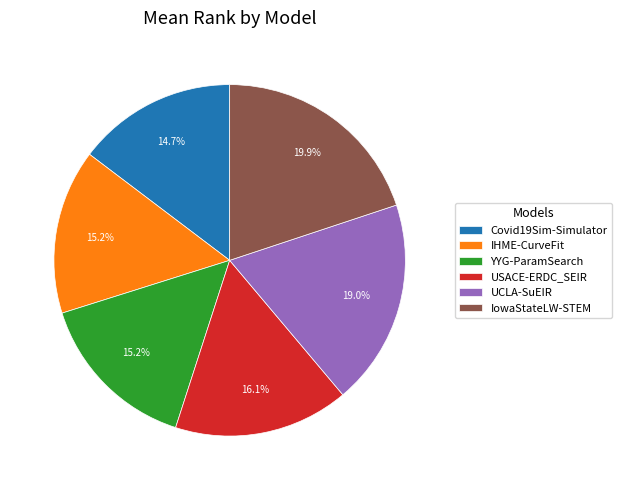

True or false: IowaStateLW-STEM accounts for 34% of the total.

False